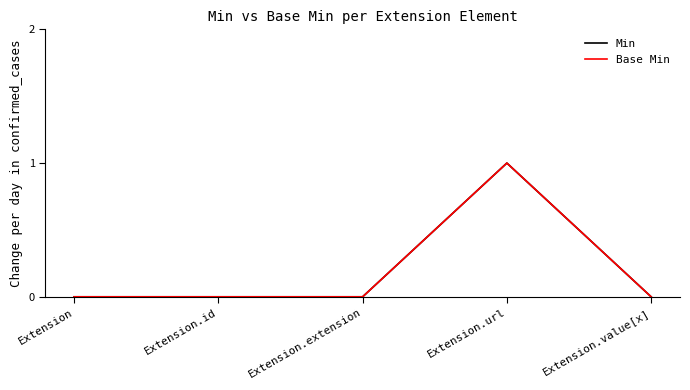

How many lines are shown in the chart?

2